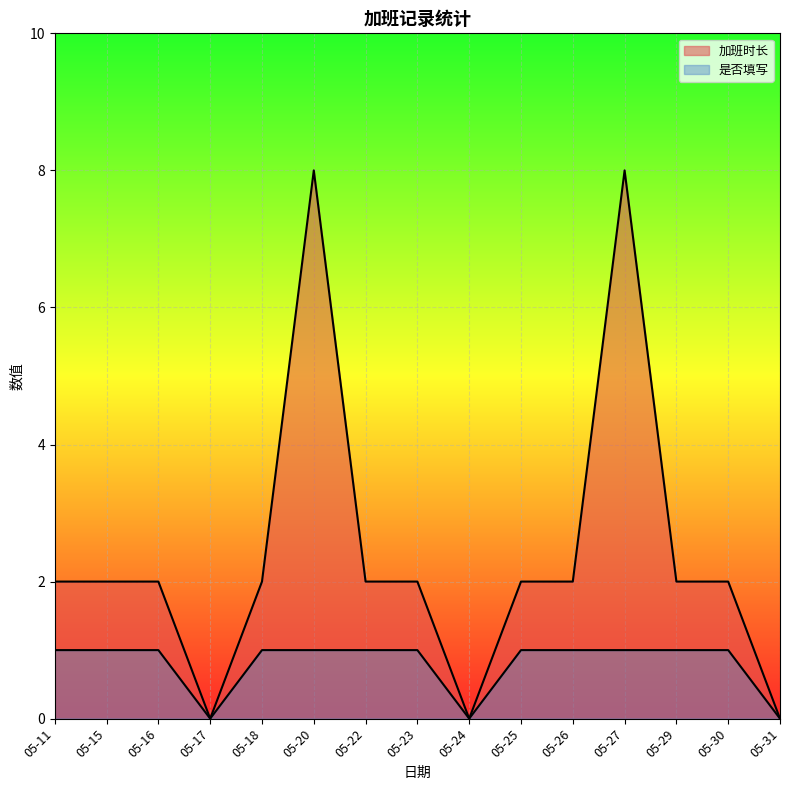

The 是否填写 series shows 1 at 05-15. True or false?

False